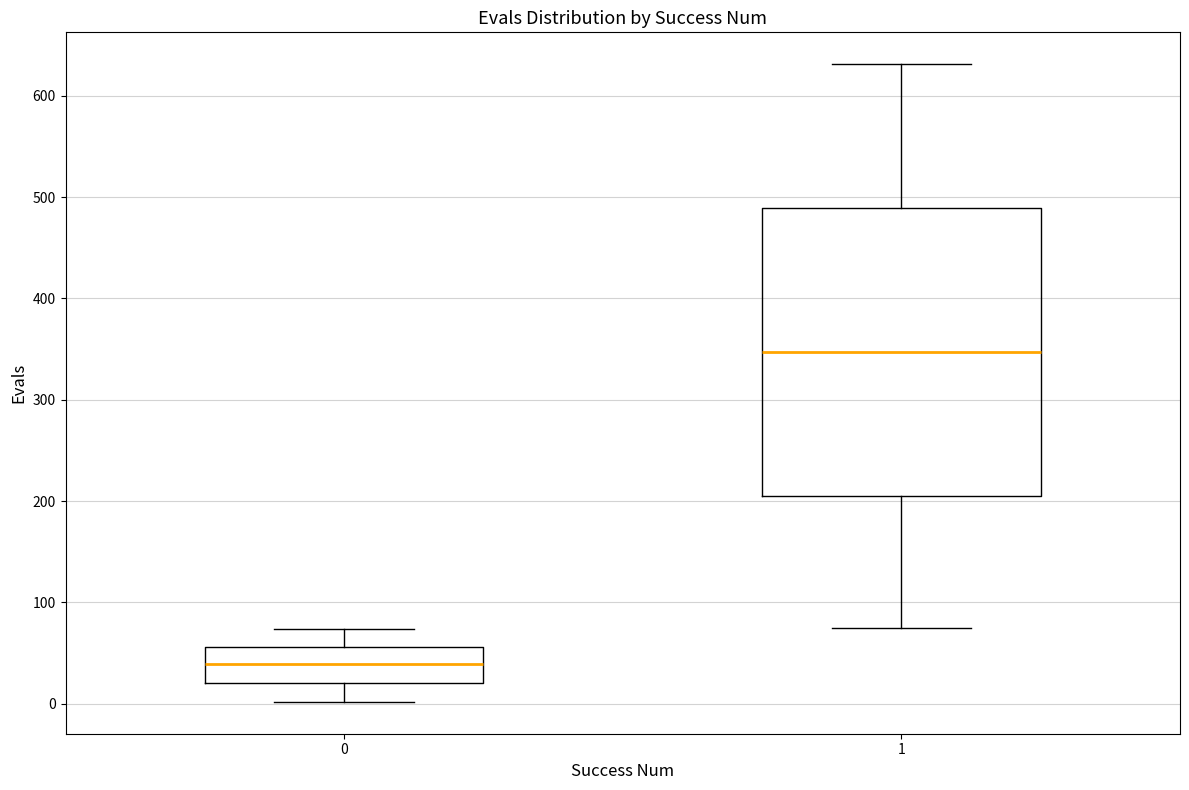

Which box has the lowest median line?

0